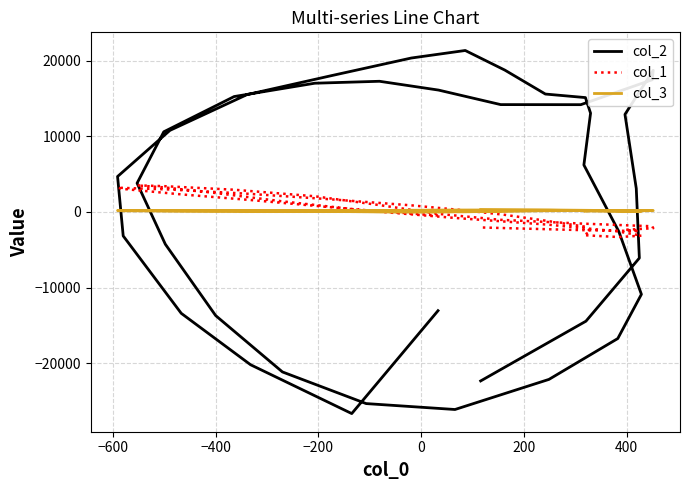

What position from the left is −200?

4